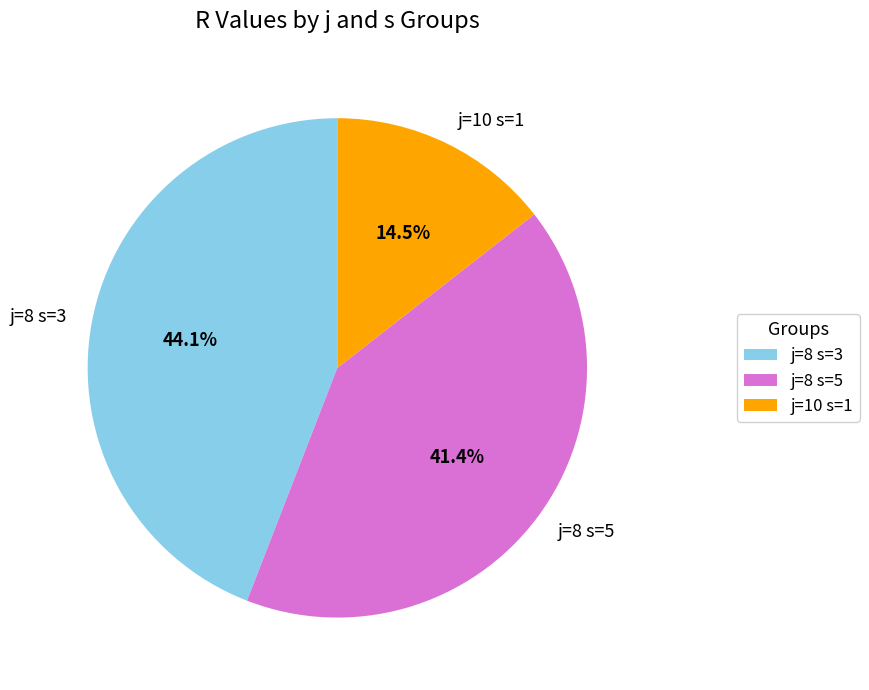

How many slices are in this pie chart?

3